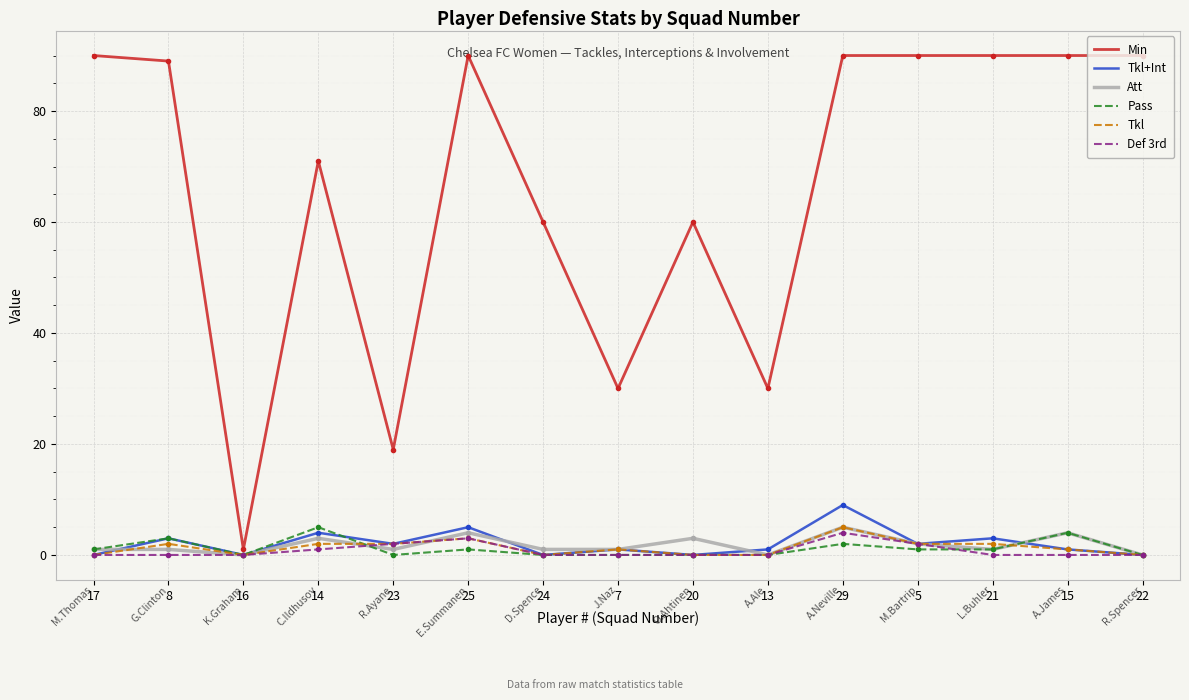

At which label is Att closest to 2?

5